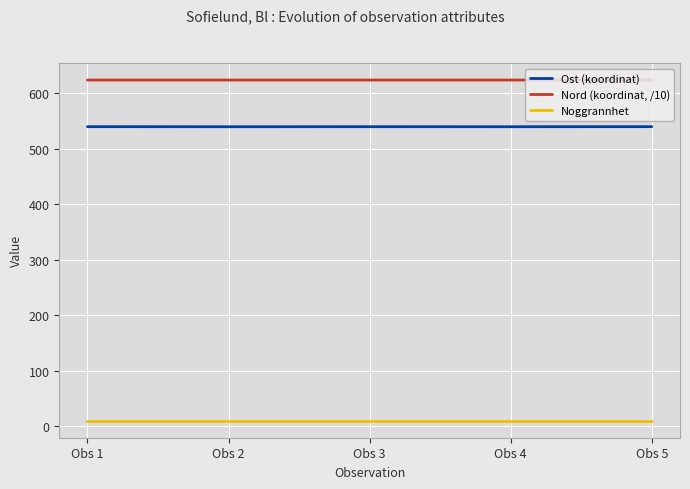

True or false: Nord (koordinat, /10) and Ost (koordinat) cross at least once.

False